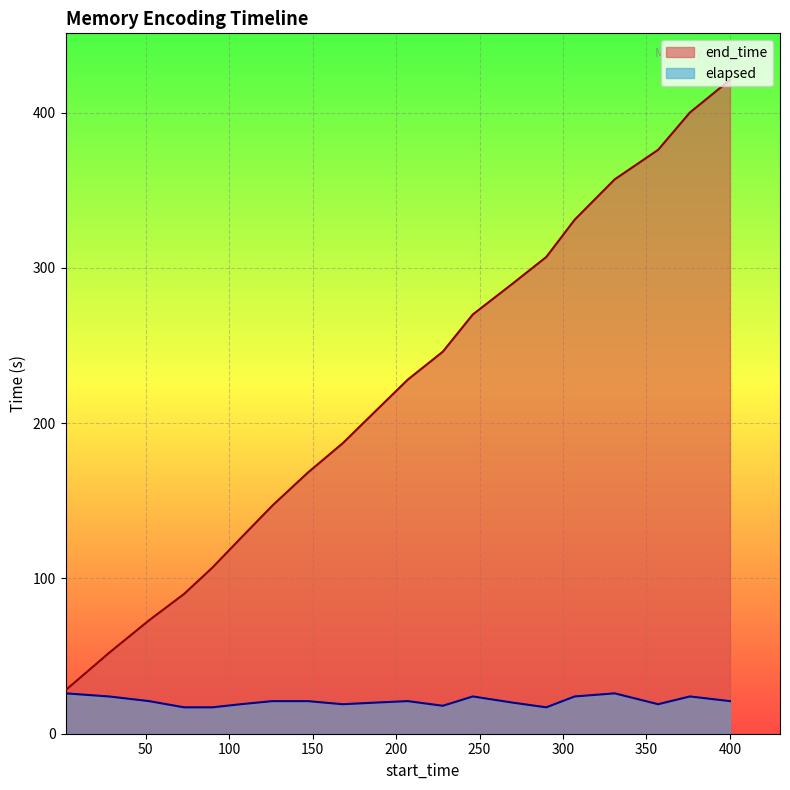

Where is elapsed nearest to the value 21?

52